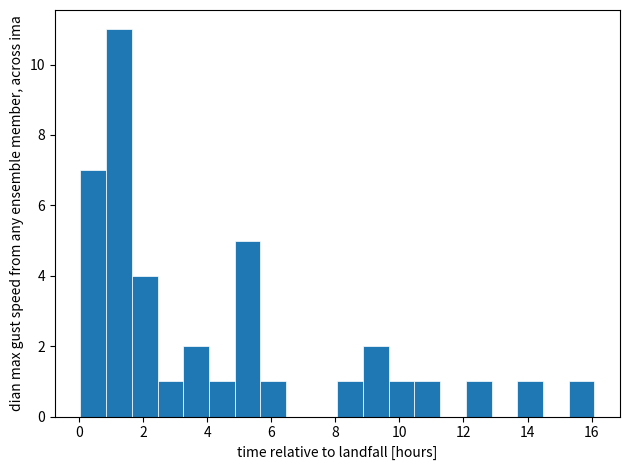

Reading left to right, list every bar in this chart as the range it spans on the x-axis followed by its height. Neither the bar edges nor the heights are printed on the chart, so give them approximately, as read against the axes.

0.0 to 0.8: 7
0.8 to 1.6: 11
1.6 to 2.4: 4
2.4 to 3.2: 1
3.2 to 4.0: 2
4.0 to 4.8: 1
4.8 to 5.6: 5
5.6 to 6.4: 1
6.4 to 7.2: 0
7.2 to 8.0: 0
8.0 to 8.8: 1
8.8 to 9.6: 2
9.6 to 10.4: 1
10.4 to 11.2: 1
11.2 to 12.0: 0
12.0 to 12.8: 1
12.8 to 13.6: 0
13.6 to 14.4: 1
14.4 to 15.2: 0
15.2 to 16.0: 1